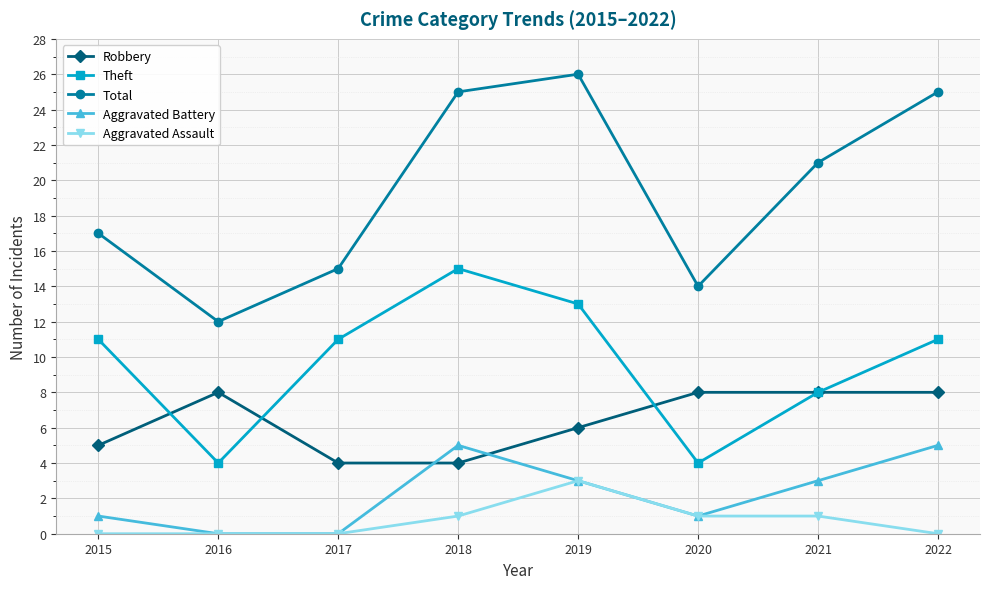

Count the Aggravated Battery values in the range 1 to 5.

6